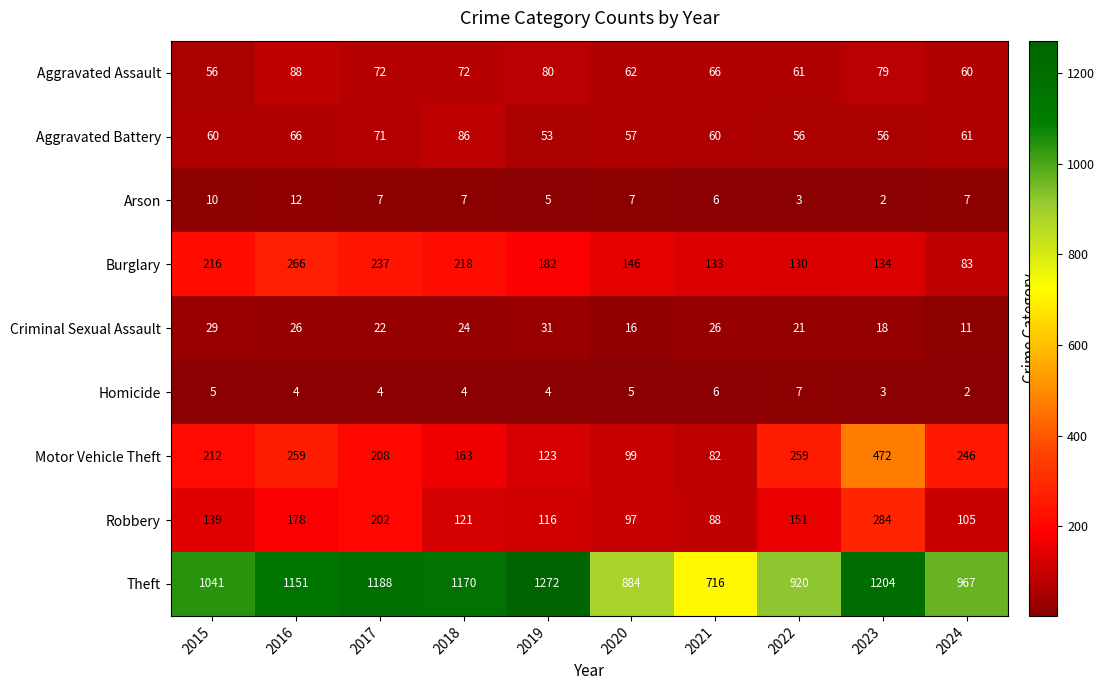

Which label corresponds to the largest value in the chart?

2019